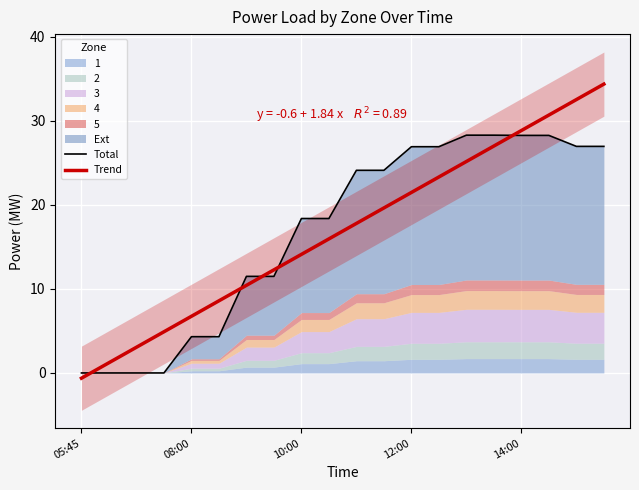

How many data points does each series have?

20